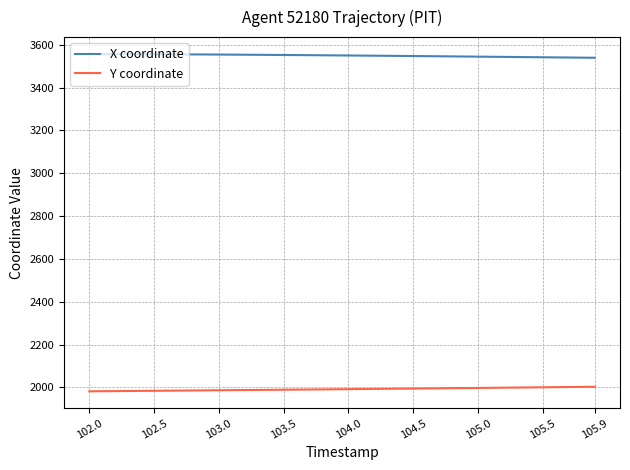

True or false: X coordinate and Y coordinate intersect in this chart.

False